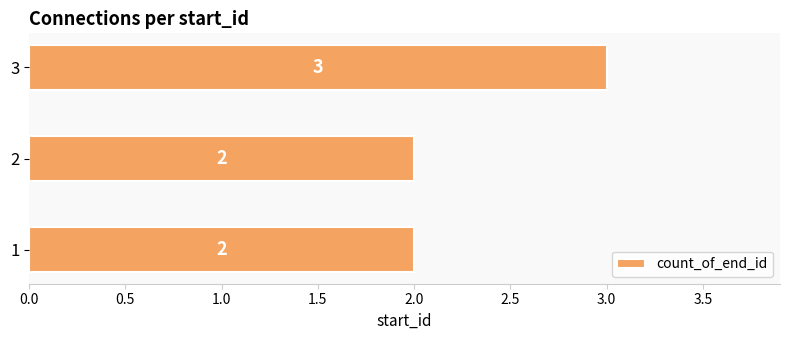

The value at 3 is 3. True or false?

True